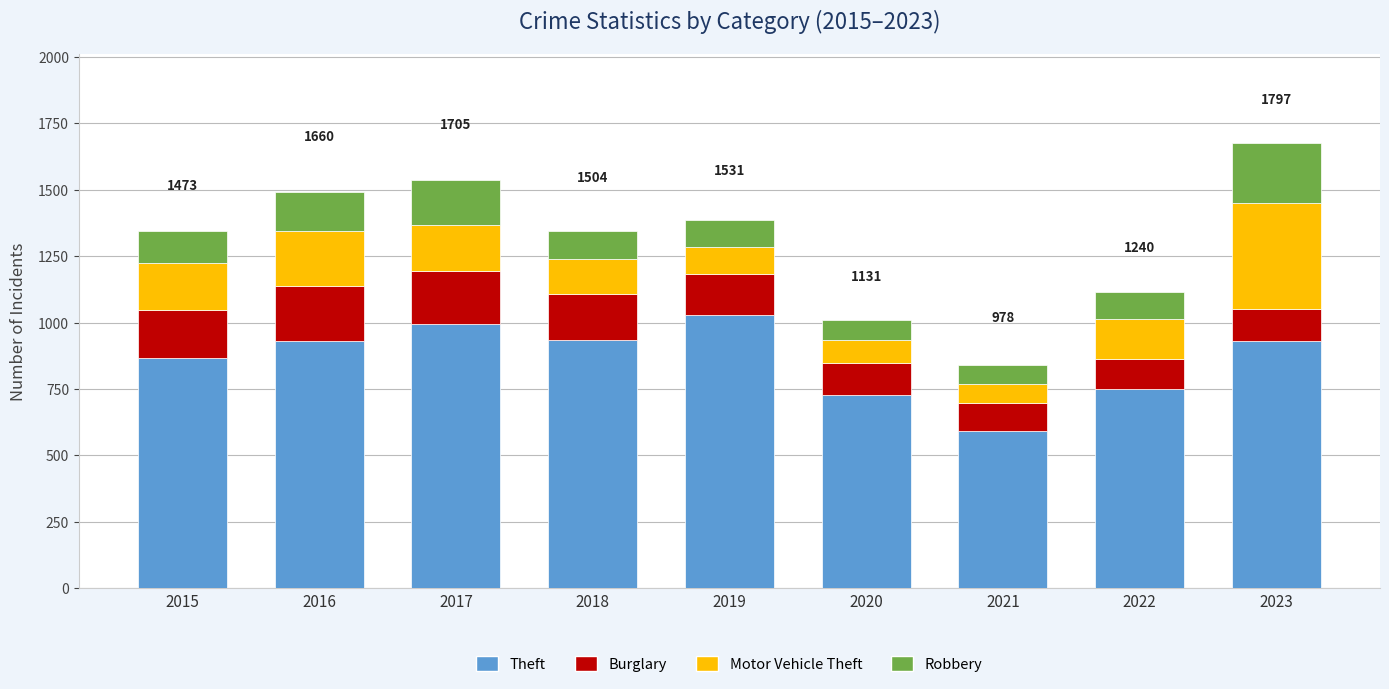

What is the difference between the maximum and minimum values in the Theft series?

436